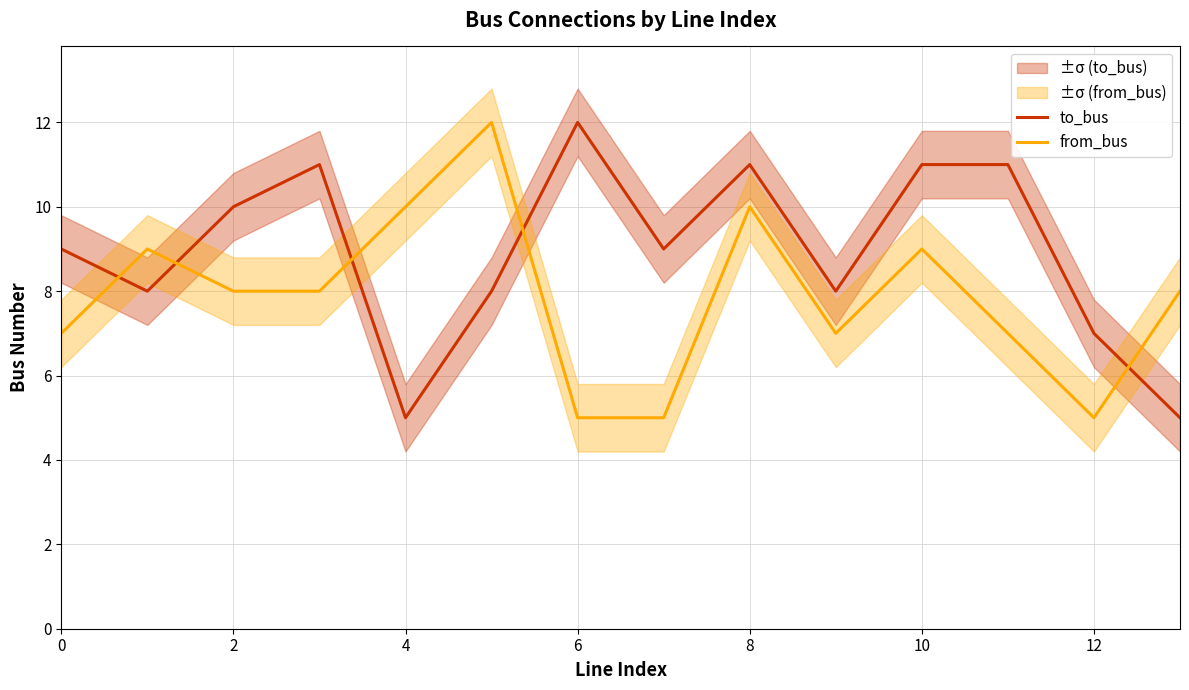

How many data points in to_bus are less than 9?

6